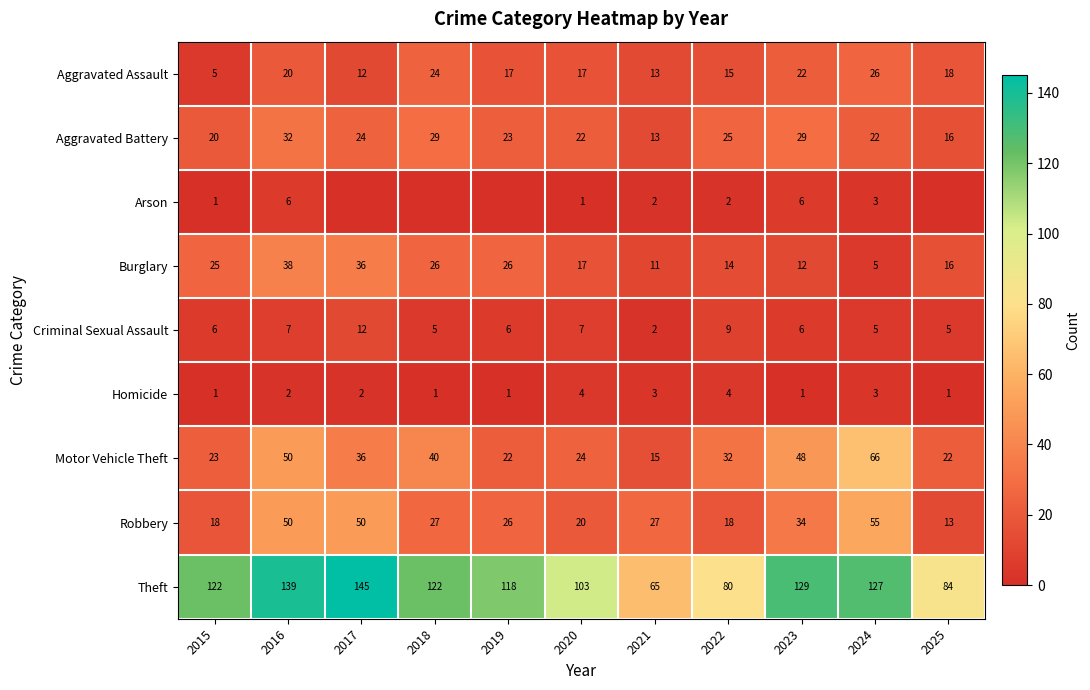

At which category does the chart reach its peak across all series?

2017